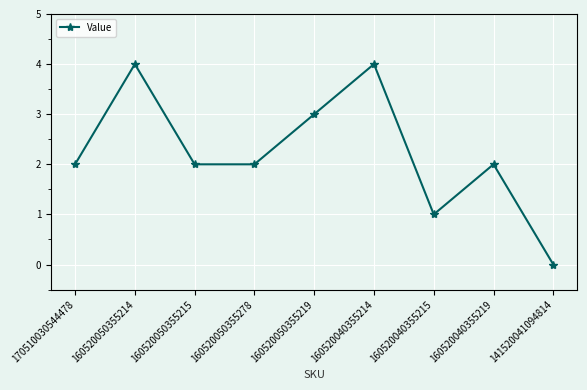

How many series are shown in this chart?

1